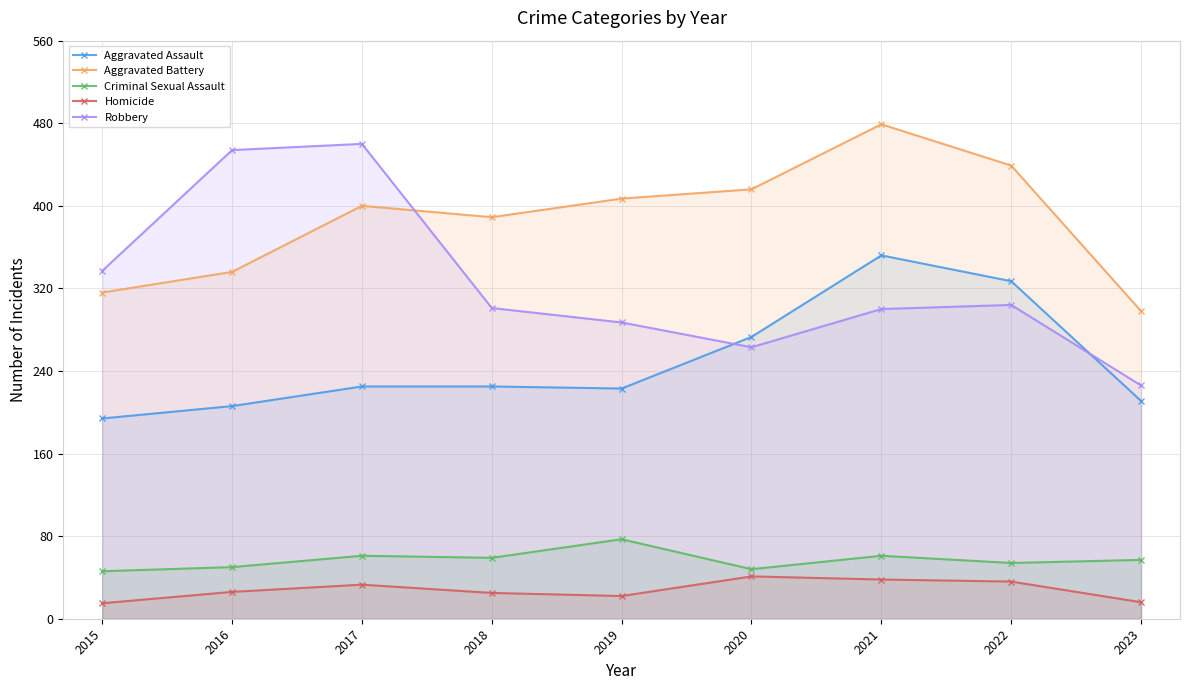

True or false: Robbery and Homicide cross at least once.

False